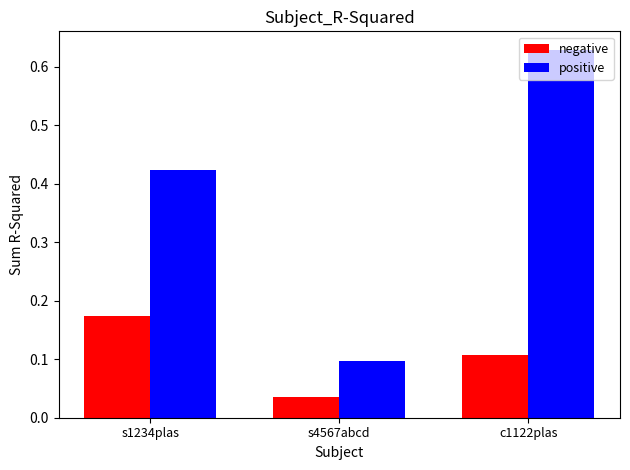

At which label does positive reach its peak?

c1122plas